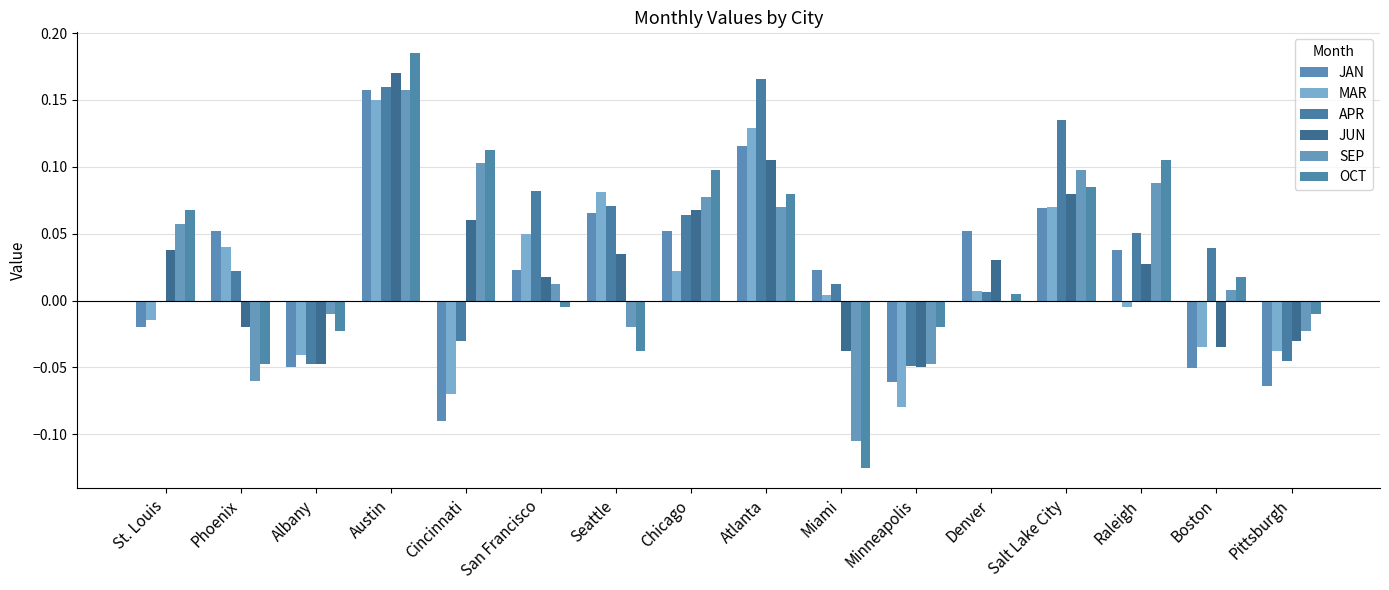

What is the minimum value shown in the chart?

-0.1